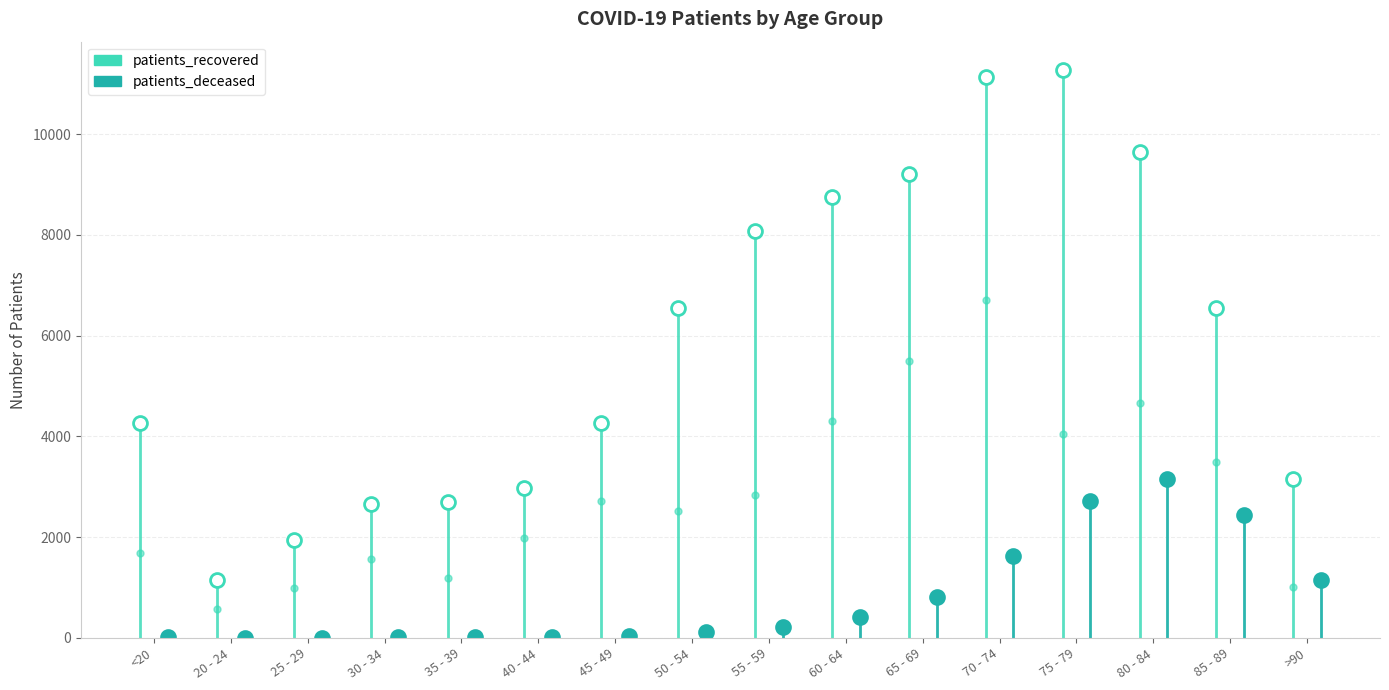

Which series has the widest spread of values?

patients_recovered